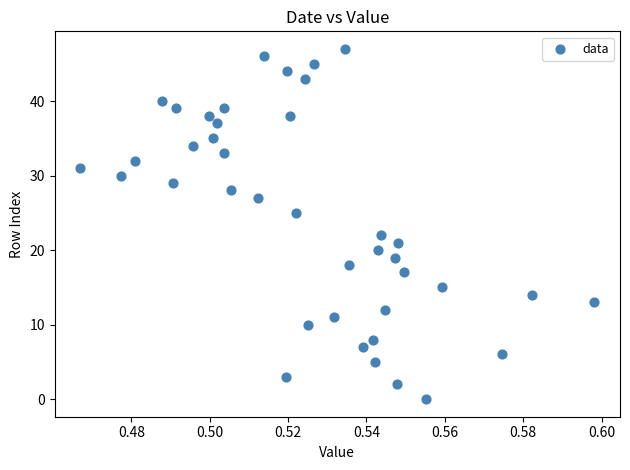

What Y value in the scatter plot is closest to 23?

22